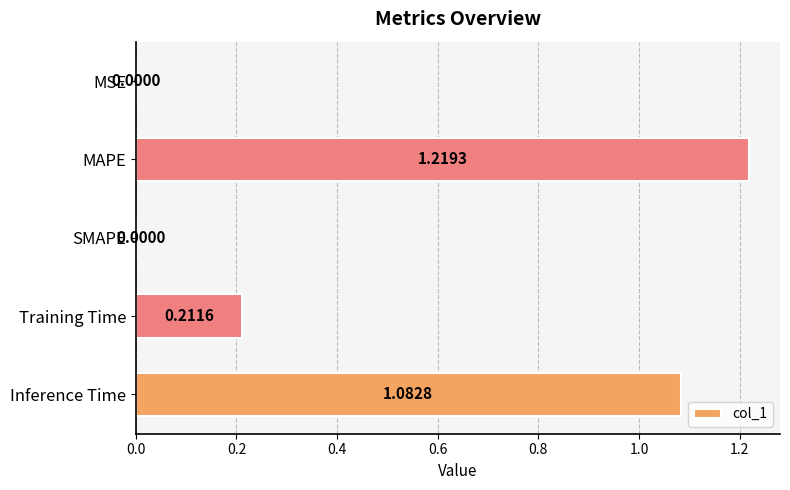

At which category does the chart reach its peak across all series?

MAPE